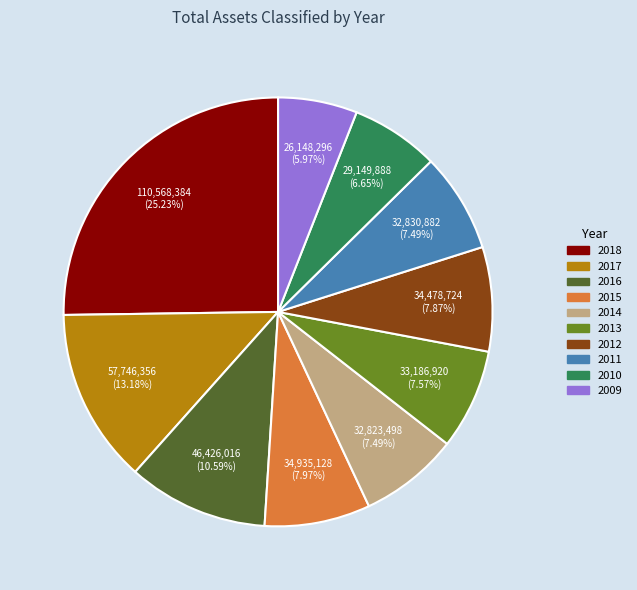

How many segments does this pie chart have?

10